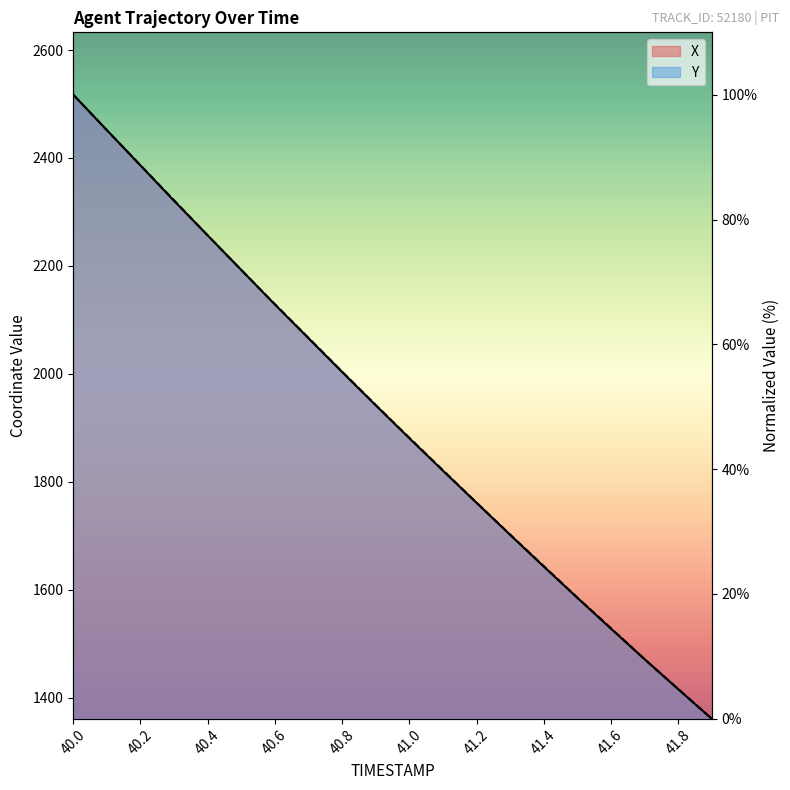

List the series in order of their overall mean, lowest first.

X, Y